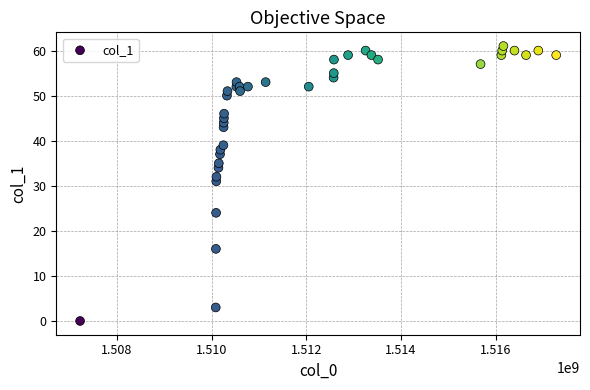

What Y value in the scatter plot is closest to 30?

31